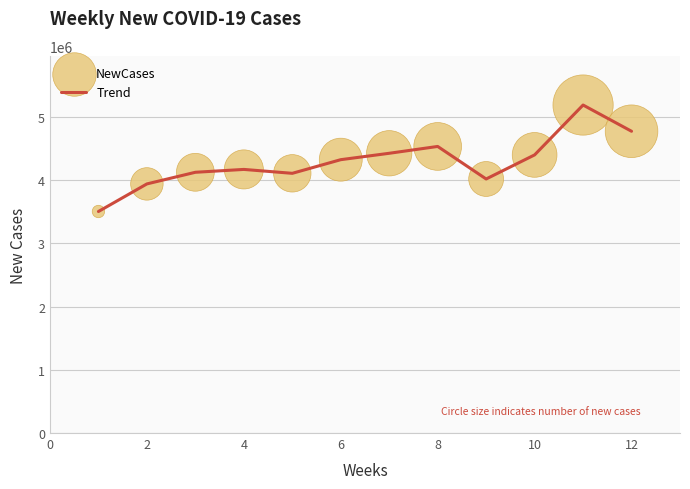

What is the difference between the maximum and minimum values?

1685109